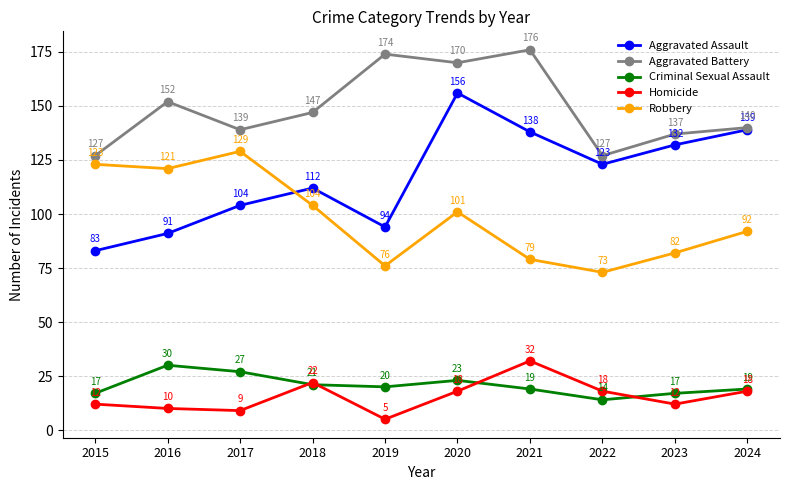

Reading right to left, list all the values displayed in this chart.

Aggravated Assault: 139	132	123	138	156	94	112	104	91	83
Aggravated Battery: 140	137	127	176	170	174	147	139	152	127
Criminal Sexual Assault: 19	17	14	19	23	20	21	27	30	17
Homicide: 18	12	18	32	18	5	22	9	10	12
Robbery: 92	82	73	79	101	76	104	129	121	123